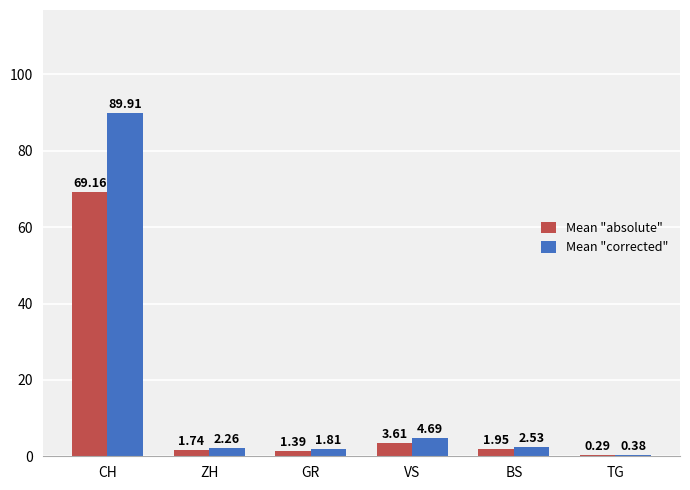

What is the greatest value displayed?

89.9